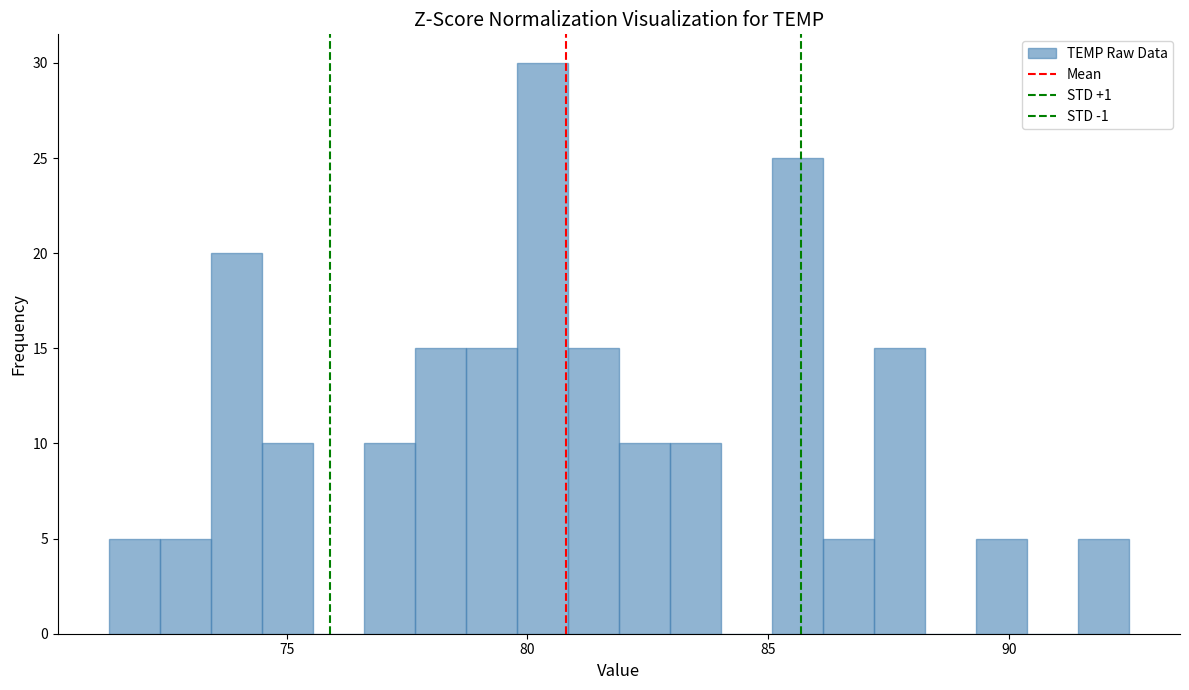

Around what value on the x-axis is the tallest bar? Give the approximate position of its centre, as read against the axis.

80.5